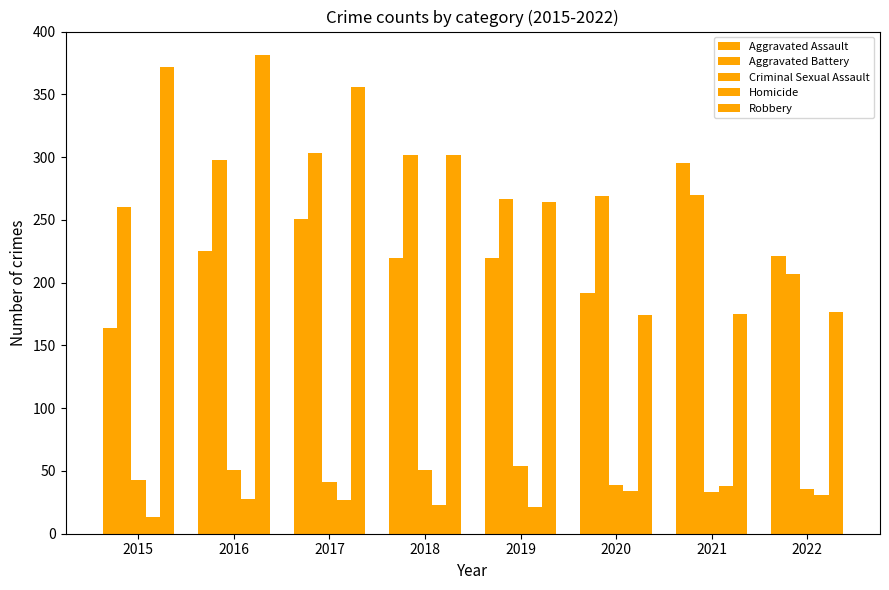

How many series are shown in this chart?

5